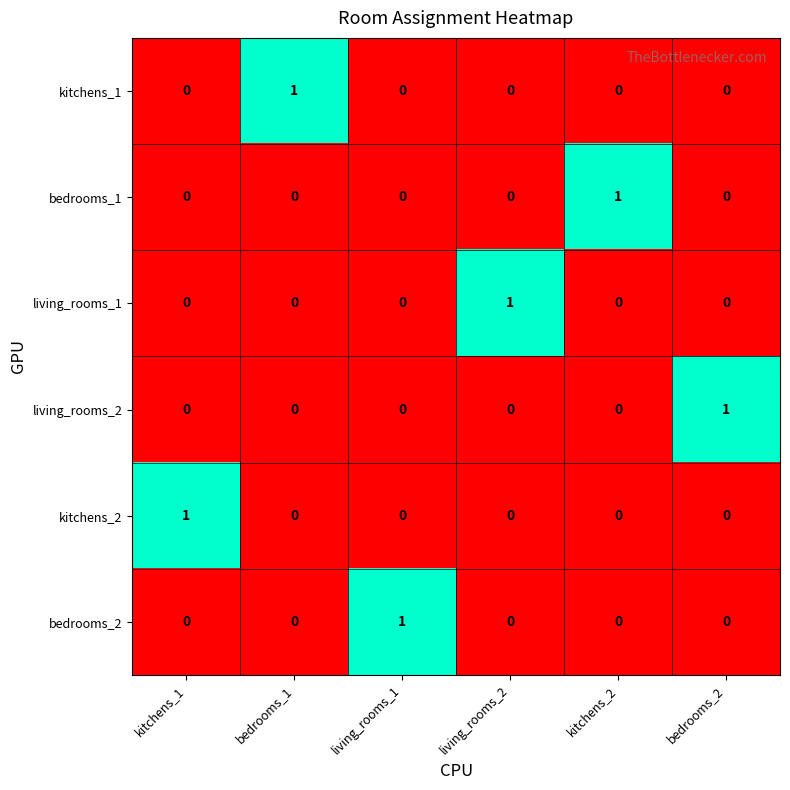

At which label does living_rooms_2 reach its peak?

bedrooms_2